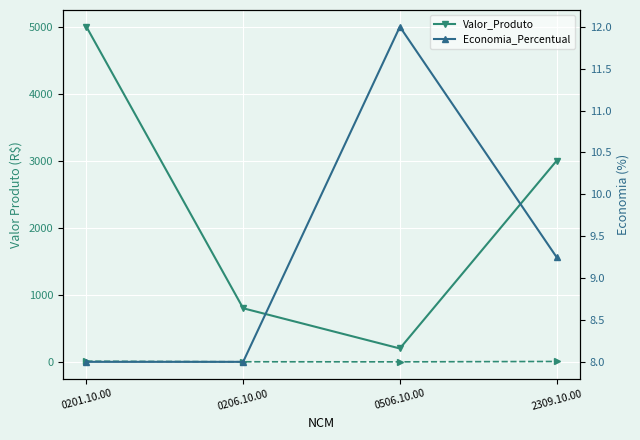

What is the sum of all Valor_Produto values?

9000.0